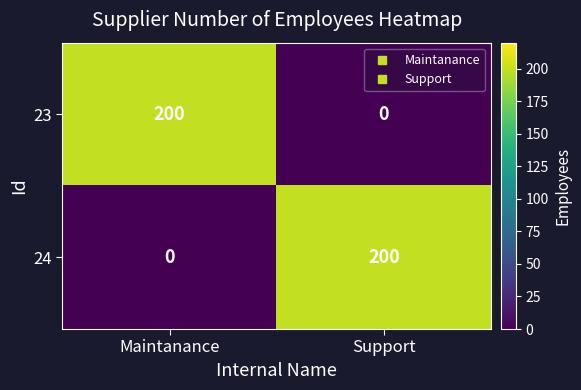

Rank the categories by 23 value from lowest to highest.

Support, Maintanance